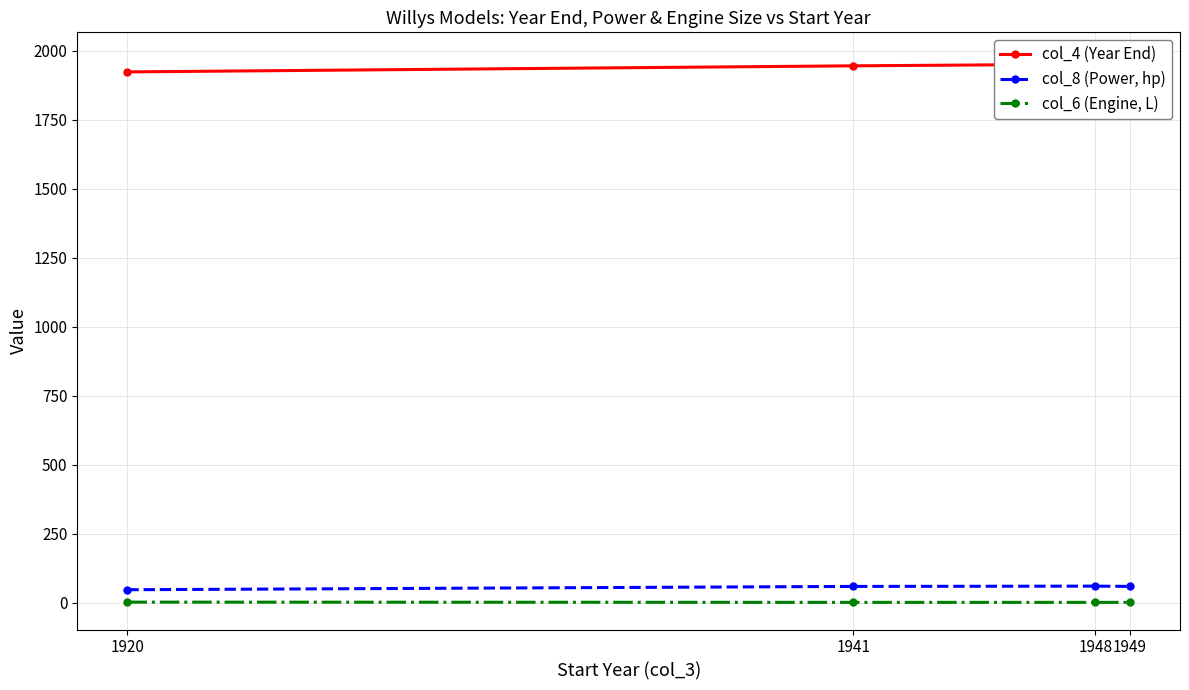

Where does the col_8 (Power, hp) series first go above 60?

1948